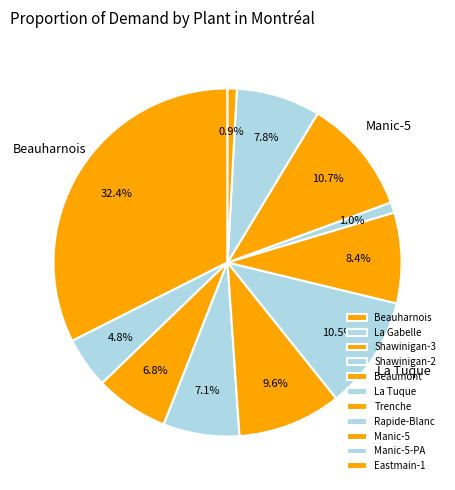

Is Shawinigan-2 the majority of the pie?

No